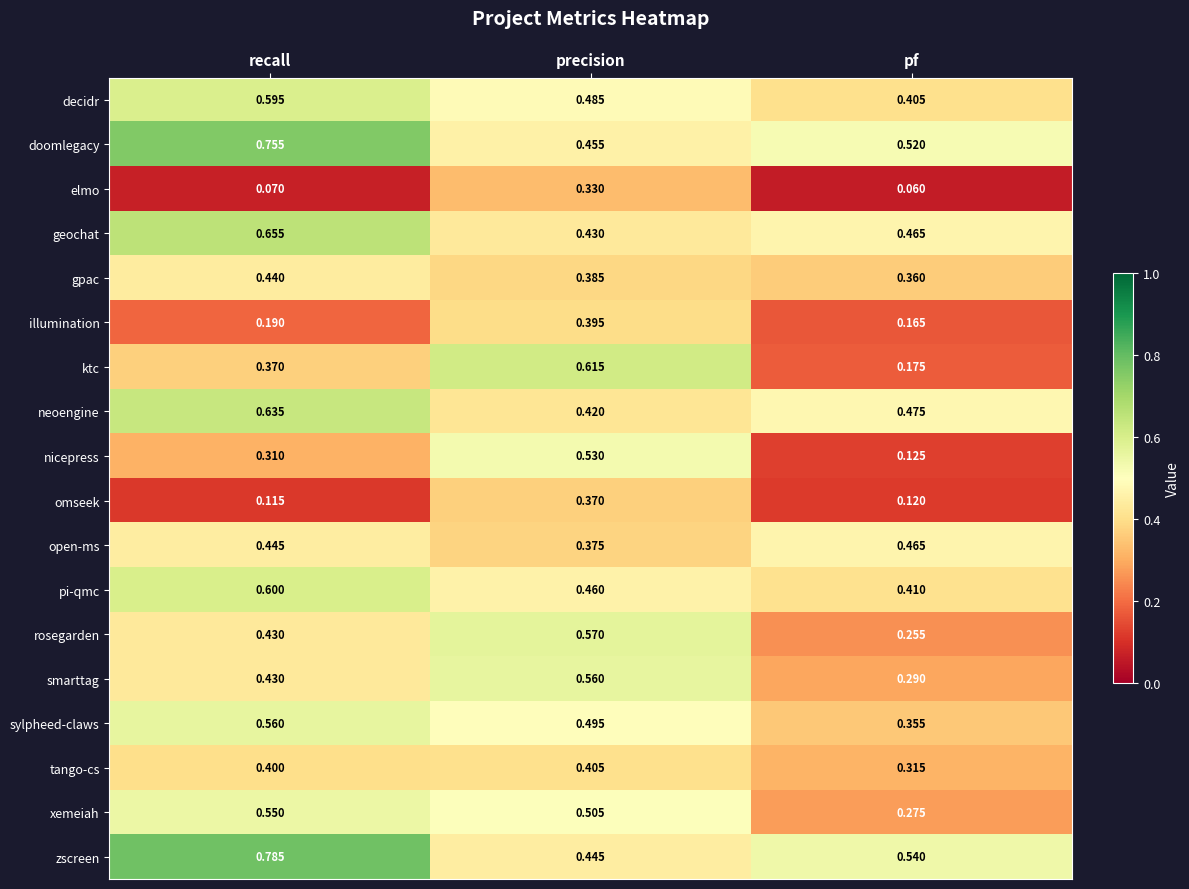

Is the value of nicepress at recall greater than the value of gpac at recall?

No